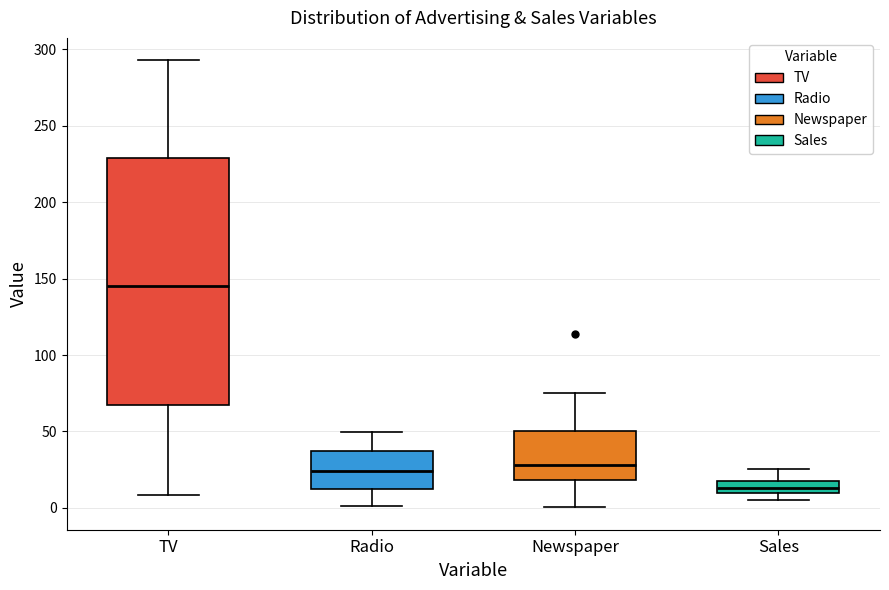

Comparing the boxes themselves (not the whiskers), which one is the tallest?

TV